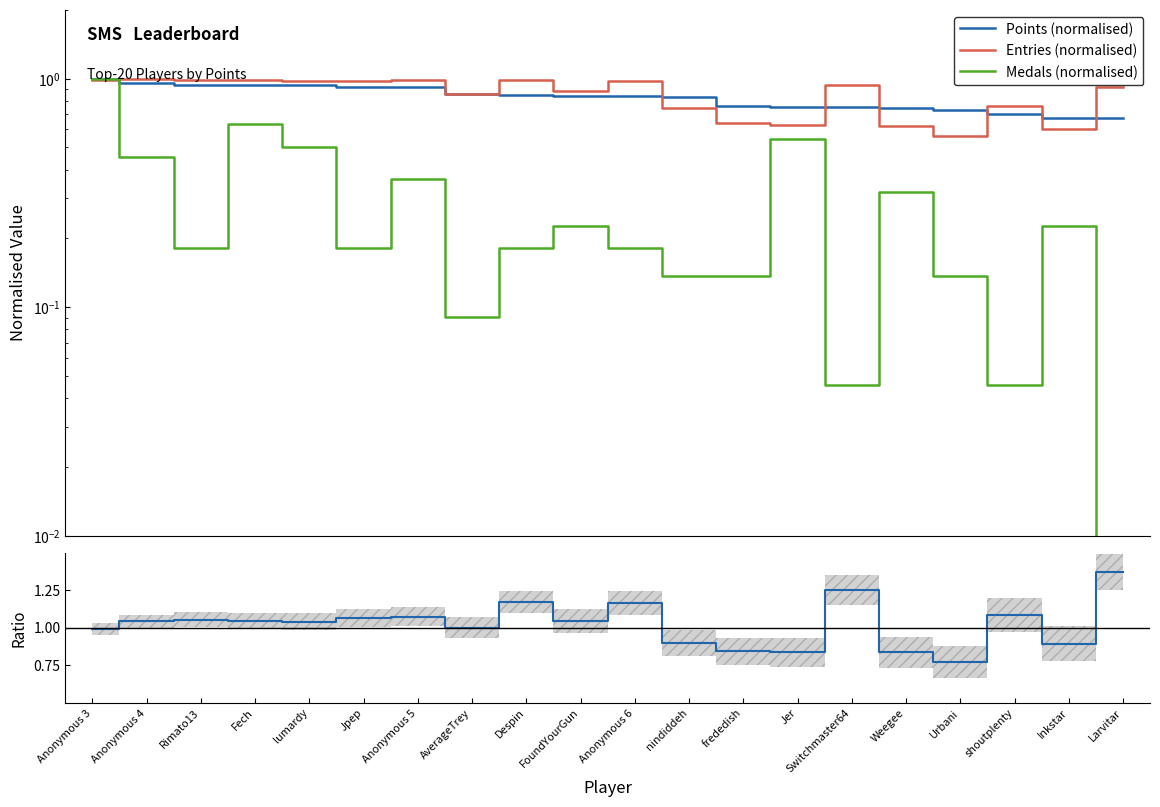

What is the average value of the Points (normalised) series?

0.8